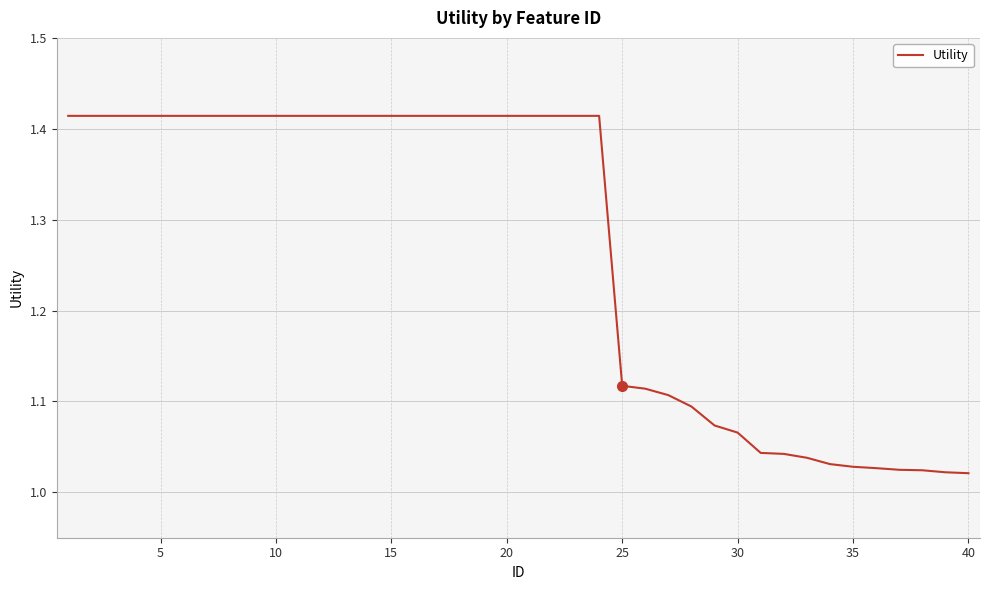

Does the chart have visible grid lines?

Yes